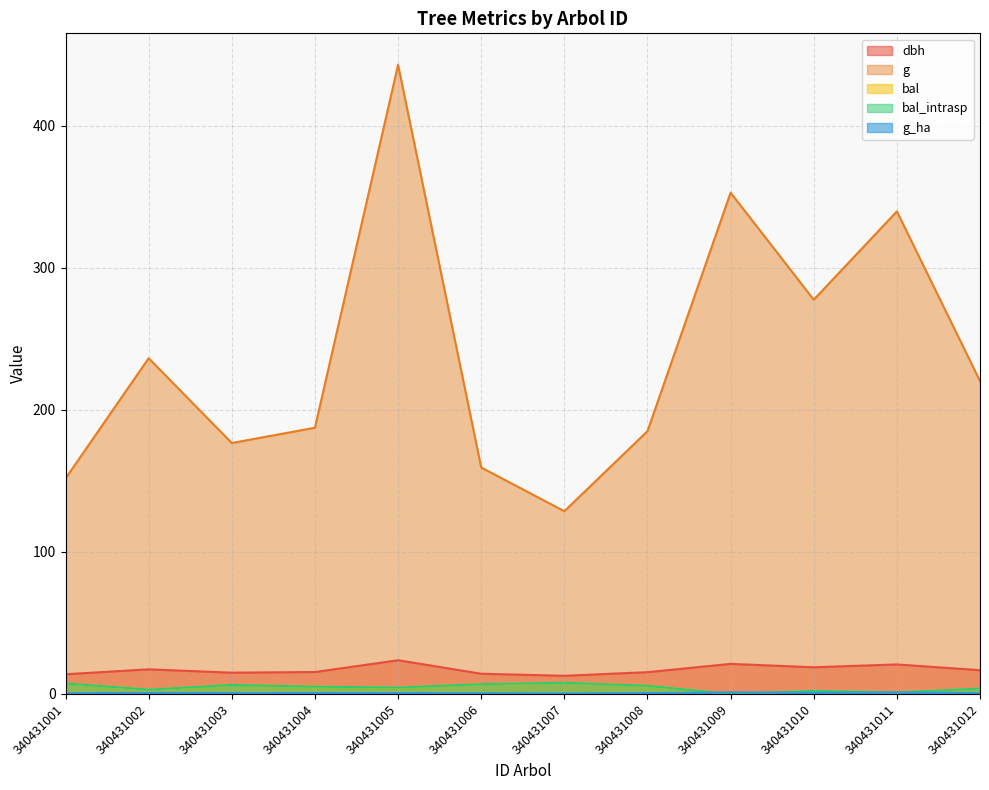

Which series changed the most between 340431001 and 340431003?

g